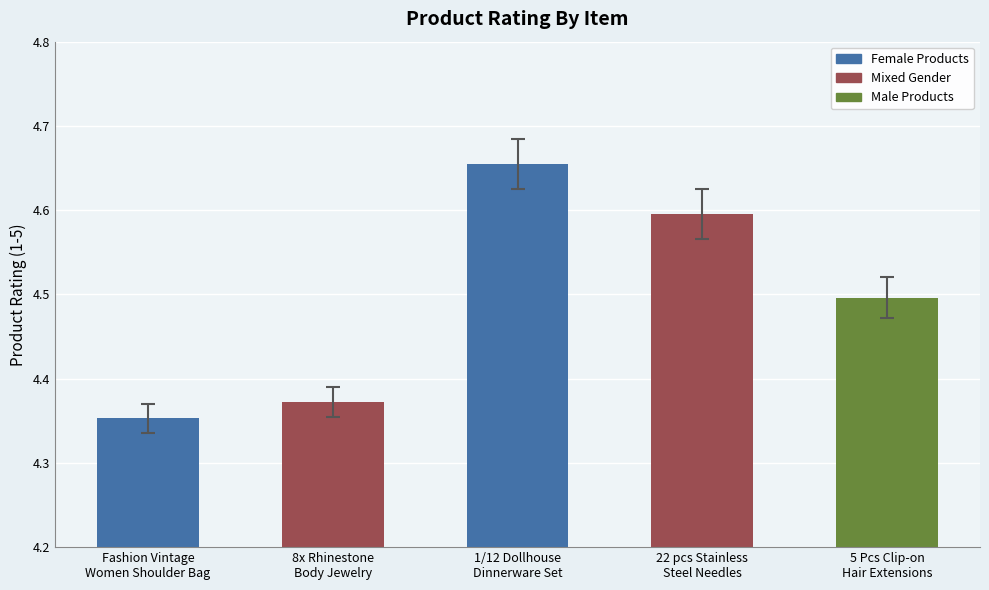

List the labels in order of value, smallest first.

Fashion Vintage
Women Shoulder Bag, 8x Rhinestone
Body Jewelry, 5 Pcs Clip-on
Hair Extensions, 22 pcs Stainless
Steel Needles, 1/12 Dollhouse
Dinnerware Set